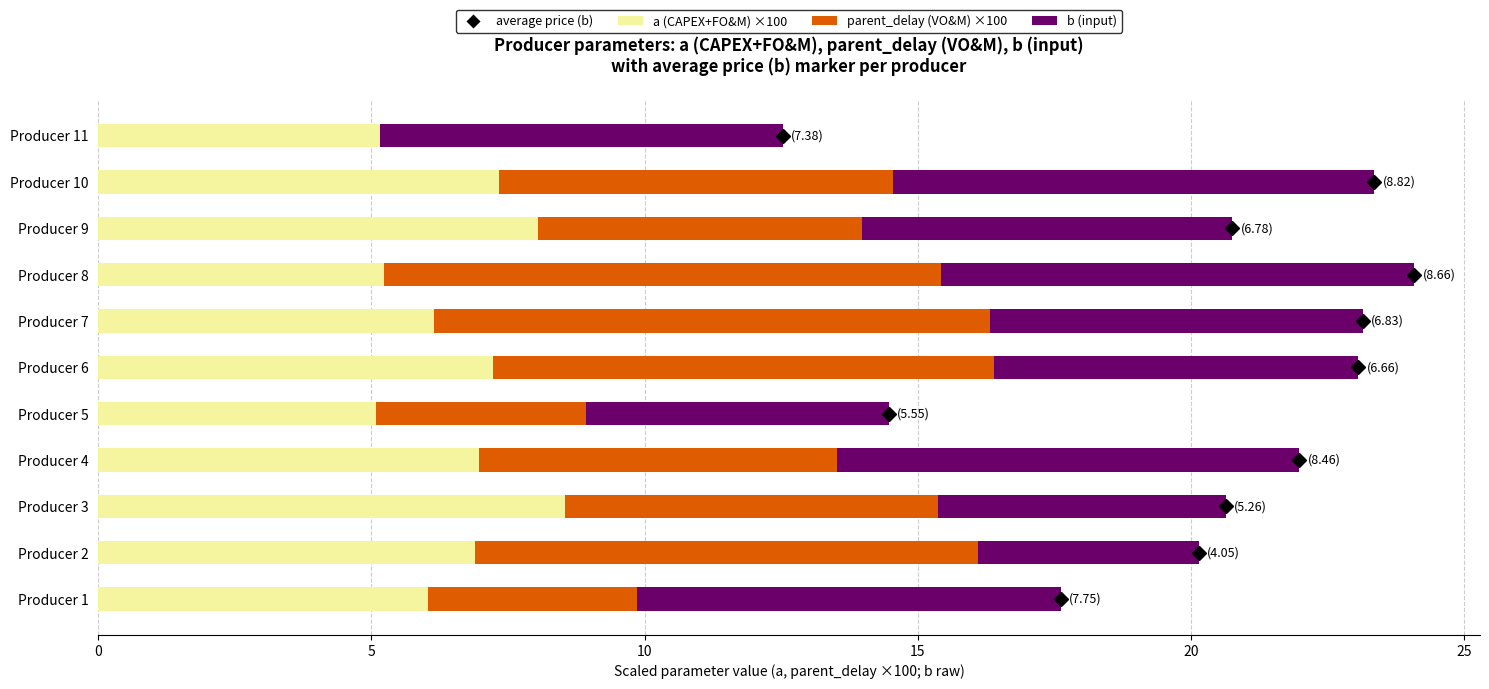

What is the total value across all series at Producer 4?

22.0